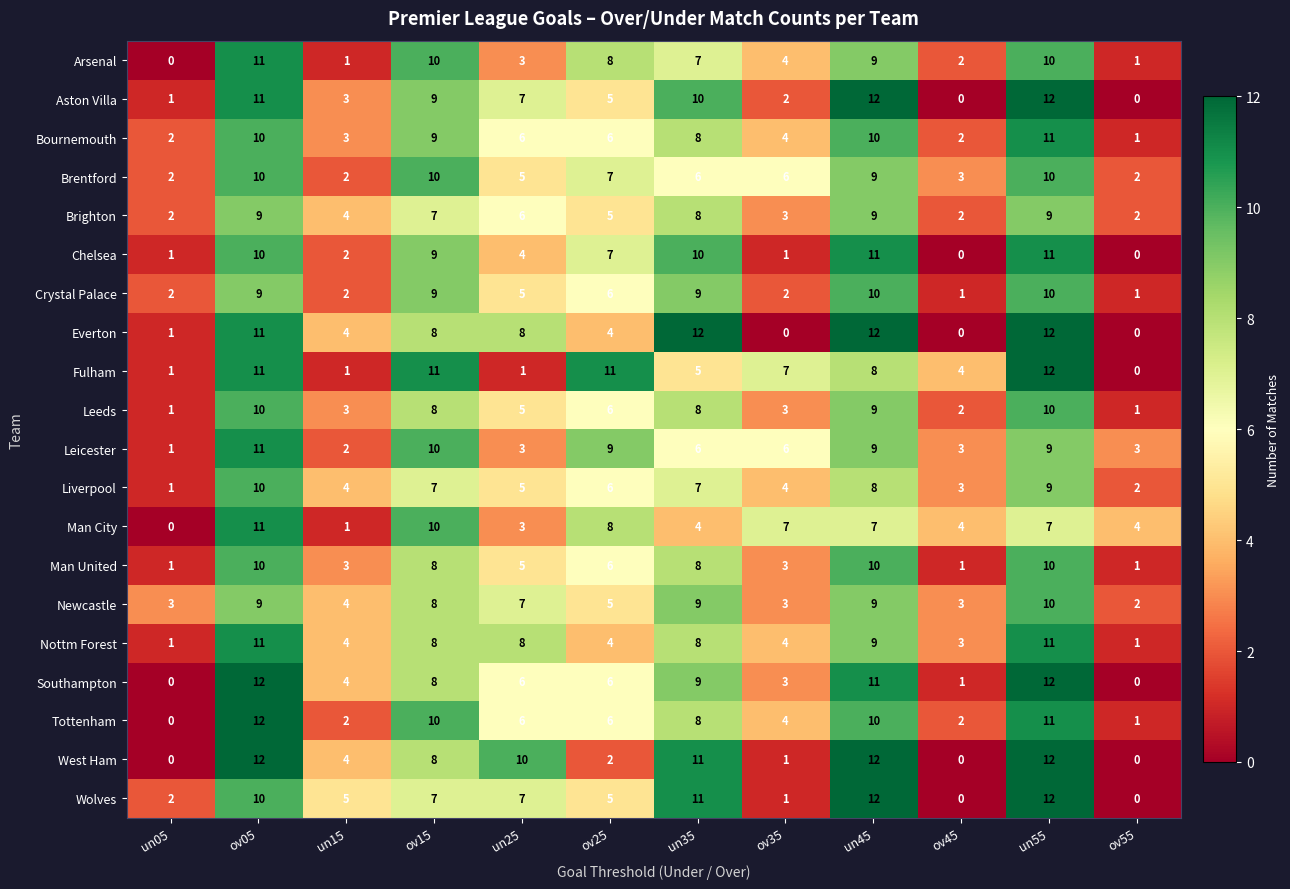

Is the value of Man United at un45 greater than the value of Tottenham at un05?

Yes